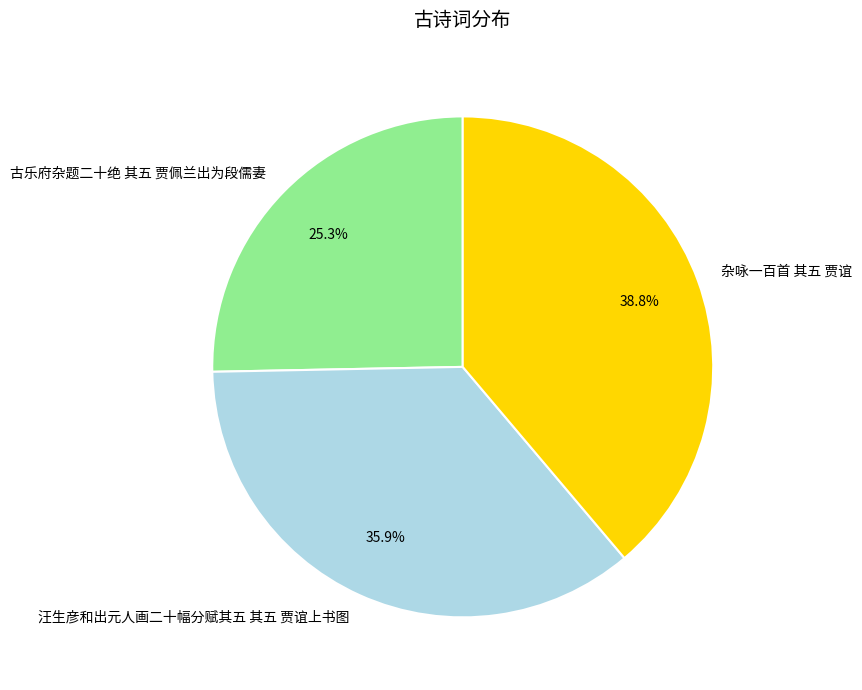

Is the sum of 古乐府杂题二十绝 其五 贾佩兰出为段儒妻 and 杂咏一百首 其五 贾谊 greater than half?

Yes